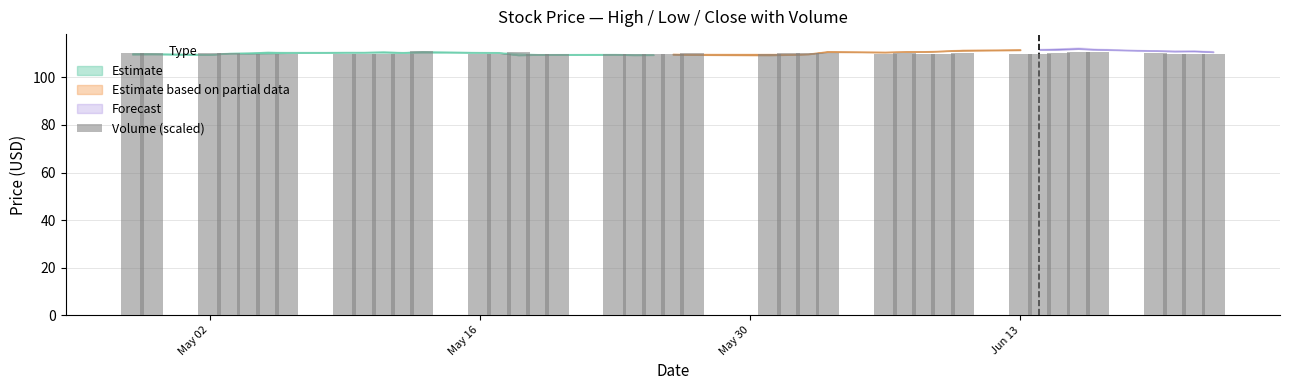

What is the smallest value displayed?

109.7